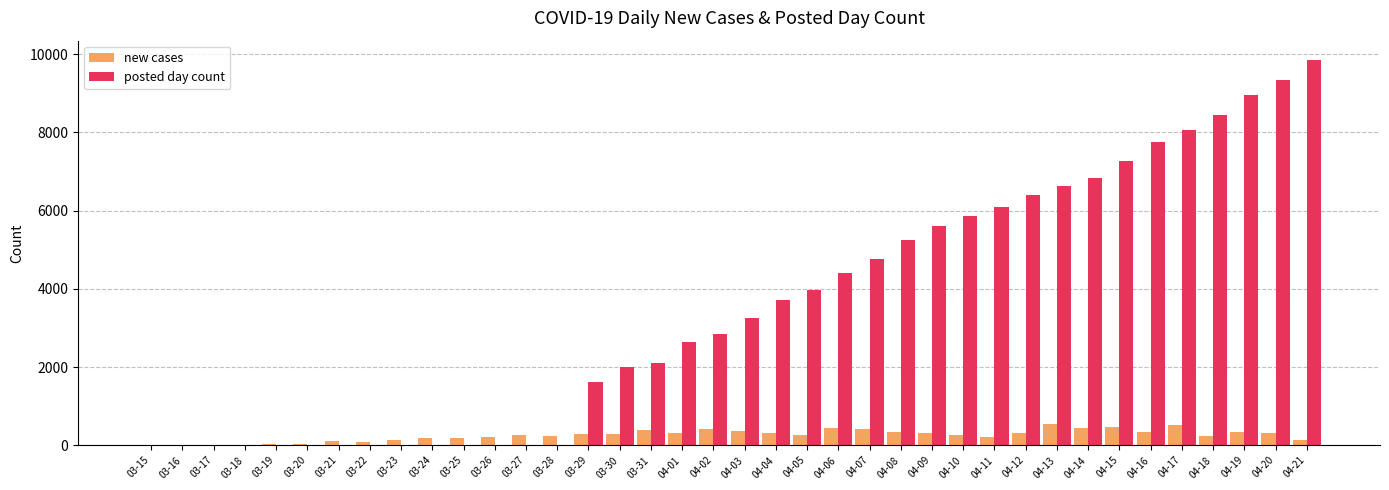

How many categories are shown in the chart?

38